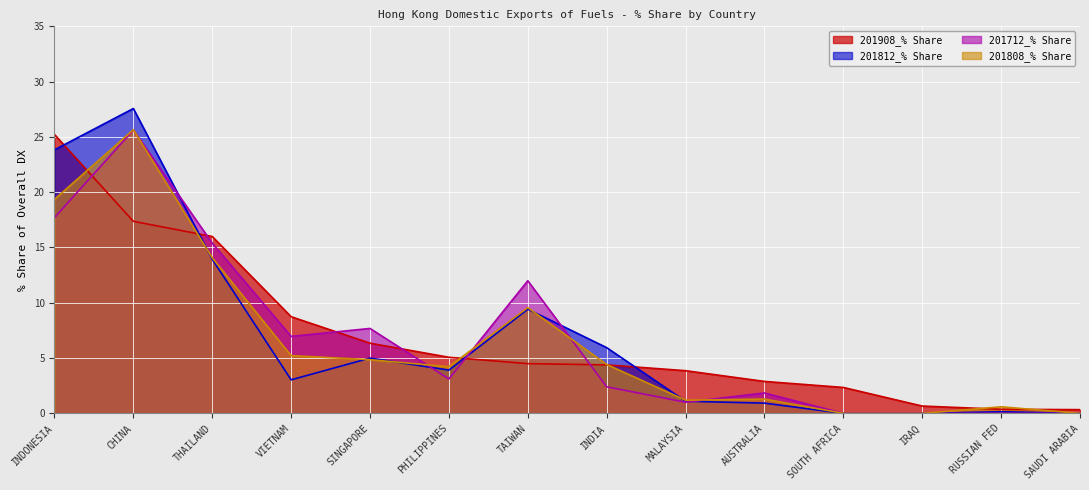

What is the average value of the 201808_% Share series?

6.5